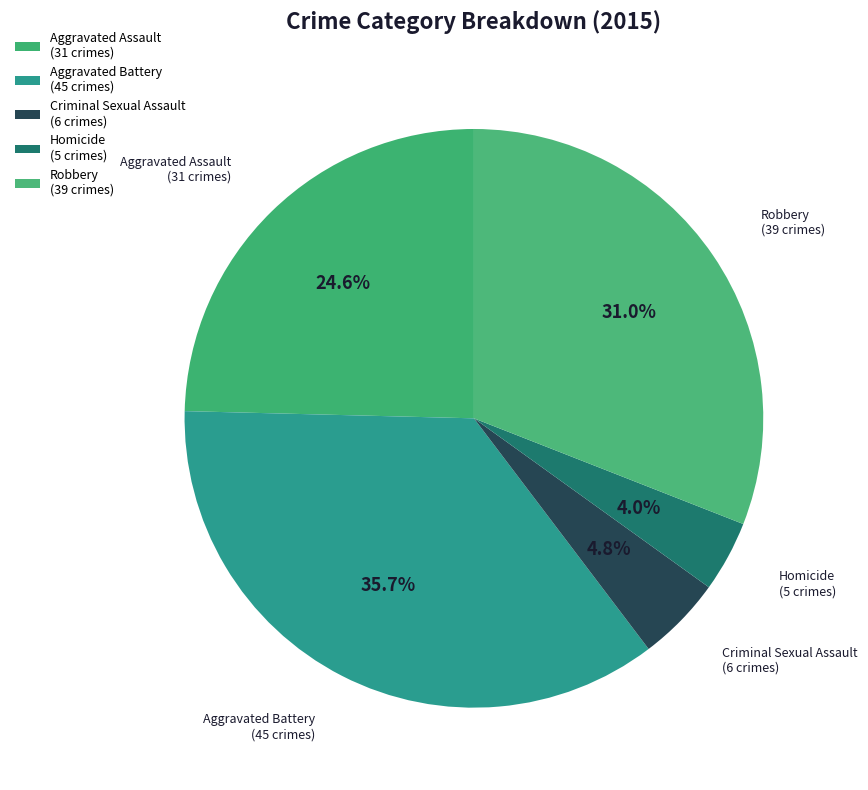

To the nearest percent, what is the difference between the largest and smallest slice percentages?

32%